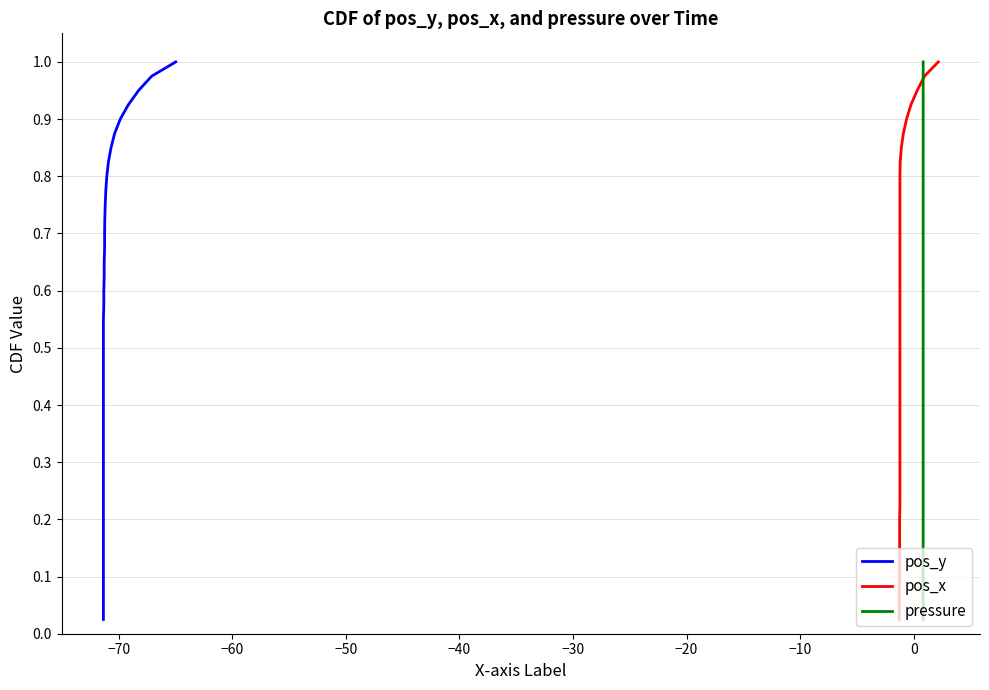

What are all the series names shown in the legend?

pos_y, pos_x, pressure